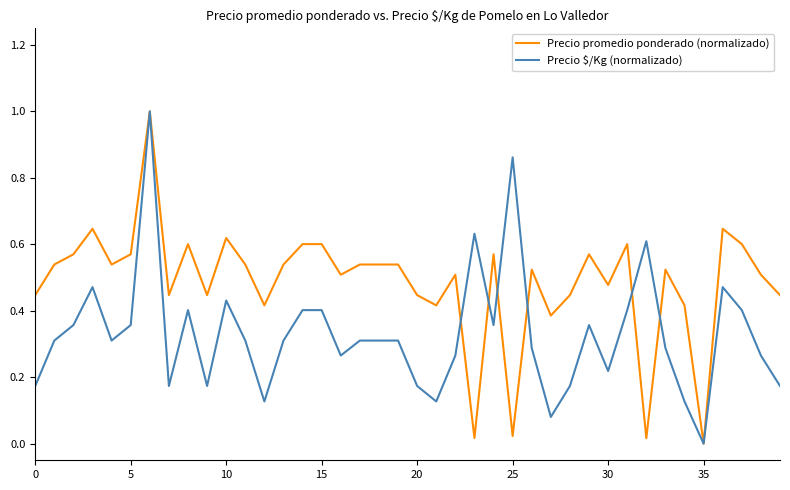

Which series has the largest total across all categories?

Precio promedio ponderado (normalizado)